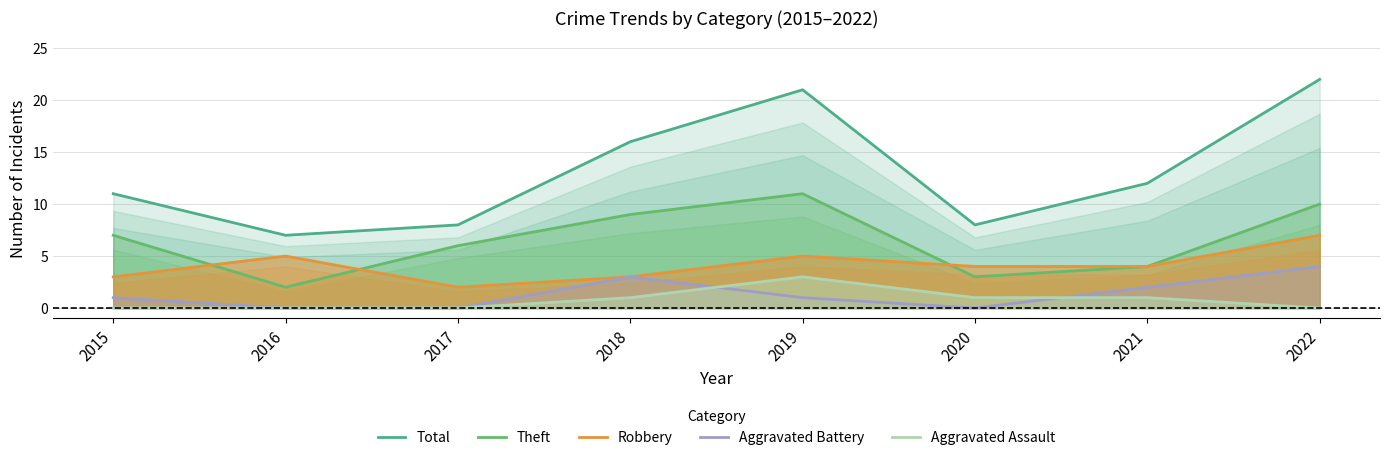

True or false: Aggravated Battery has more than 2 points higher than both neighbors.

False